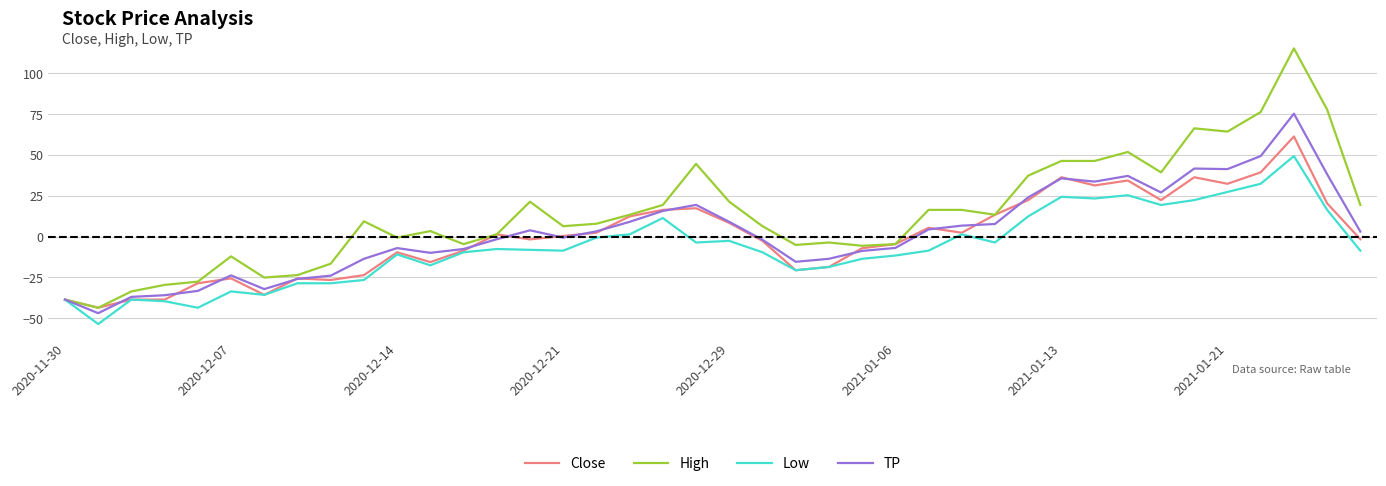

Which series has the largest range (max minus min)?

High